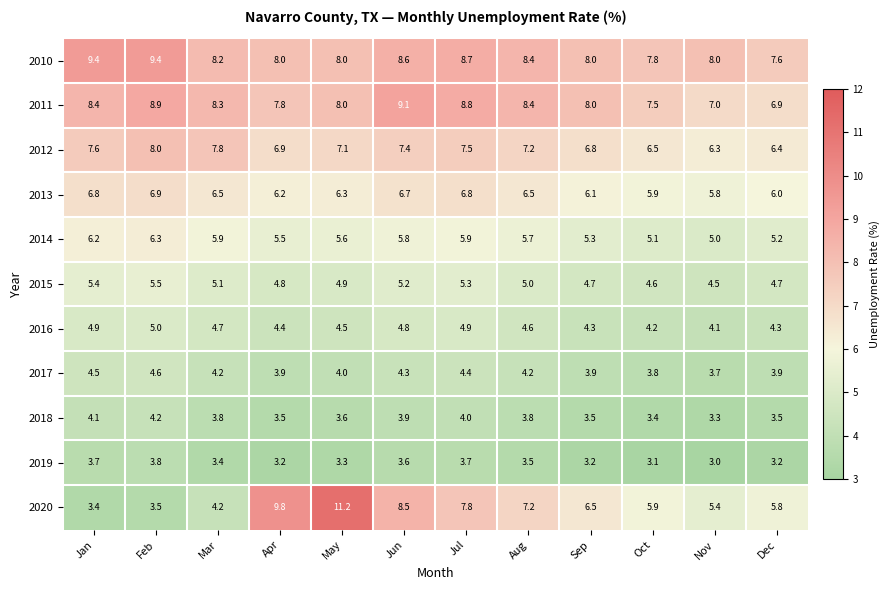

What is the greatest value displayed?

11.2